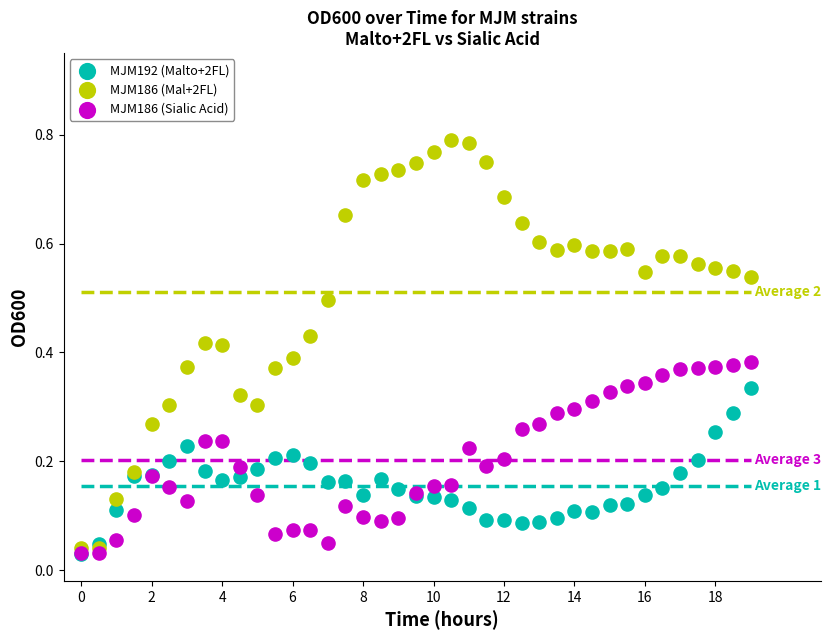

What are all the series names shown in the legend?

MJM192 (Malto+2FL), MJM186 (Mal+2FL), MJM186 (Sialic Acid)